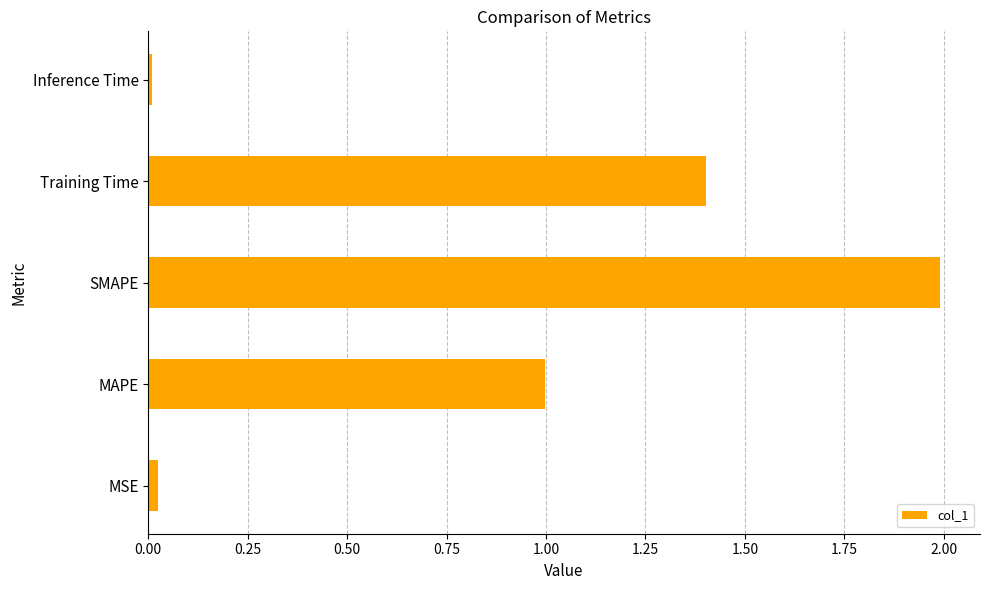

True or false: the data shows 1.0 at MAPE.

True